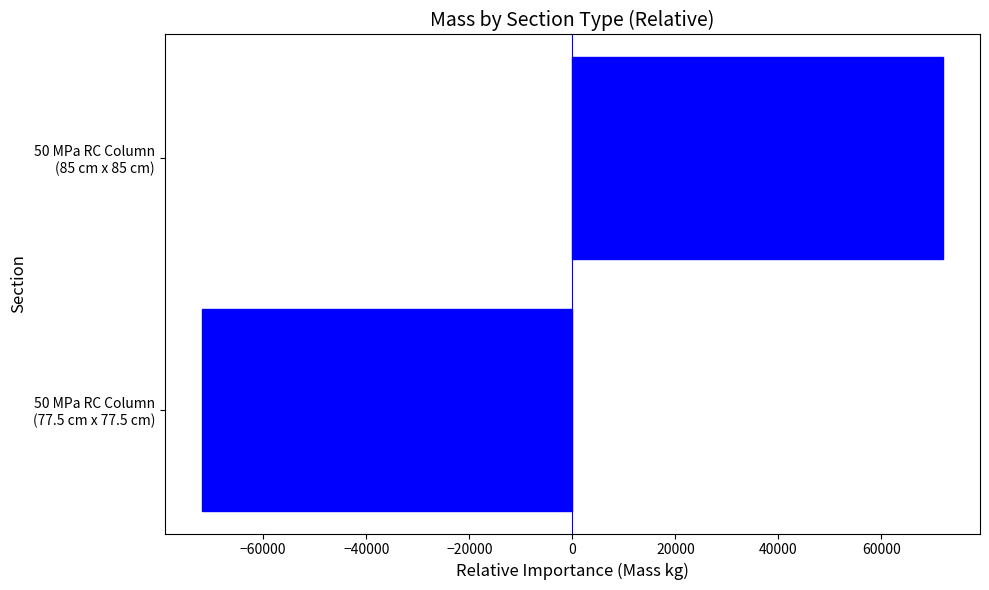

What is the difference between the maximum and minimum values?

143854.1